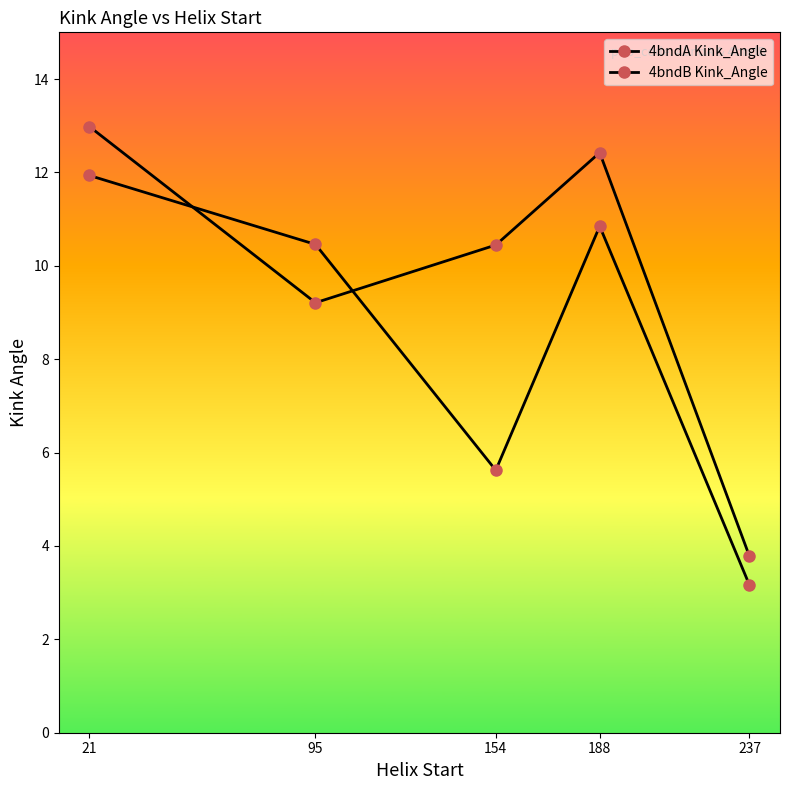

What is the spread (max minus min) of values at 95?

1.2